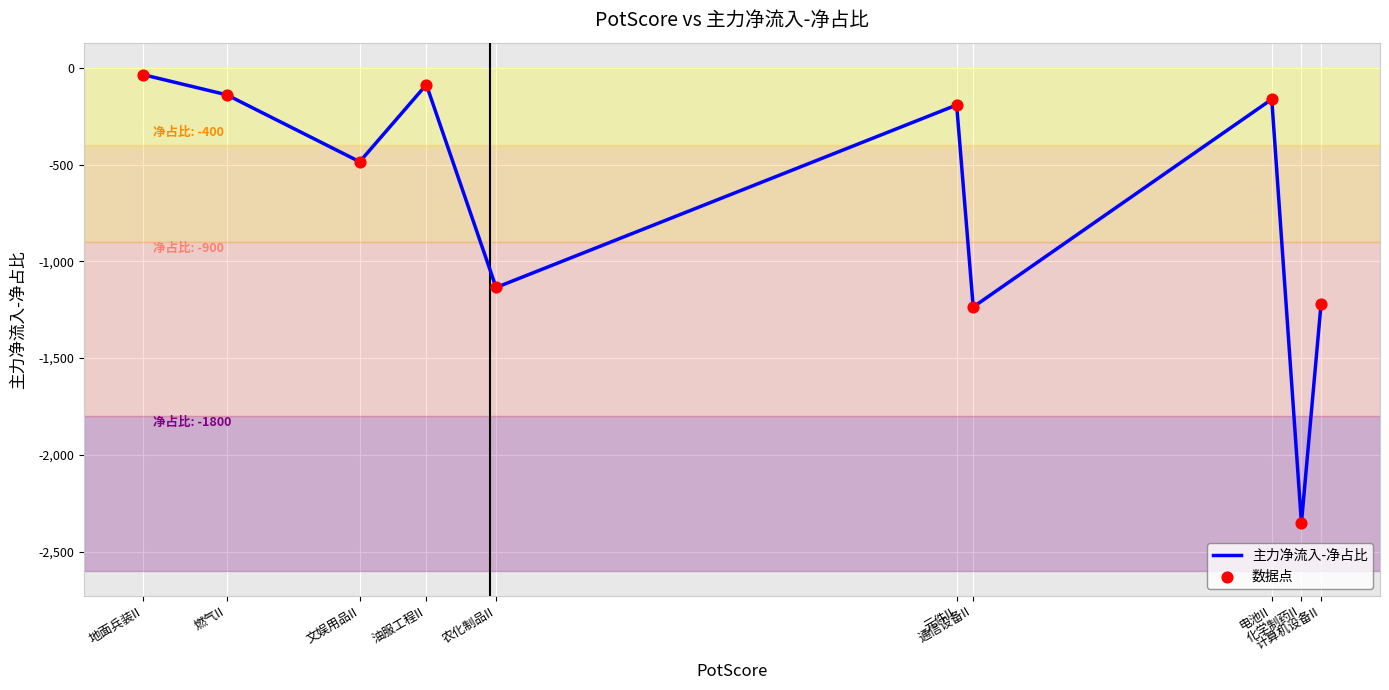

What is the difference between the maximum and minimum values?

2318.0